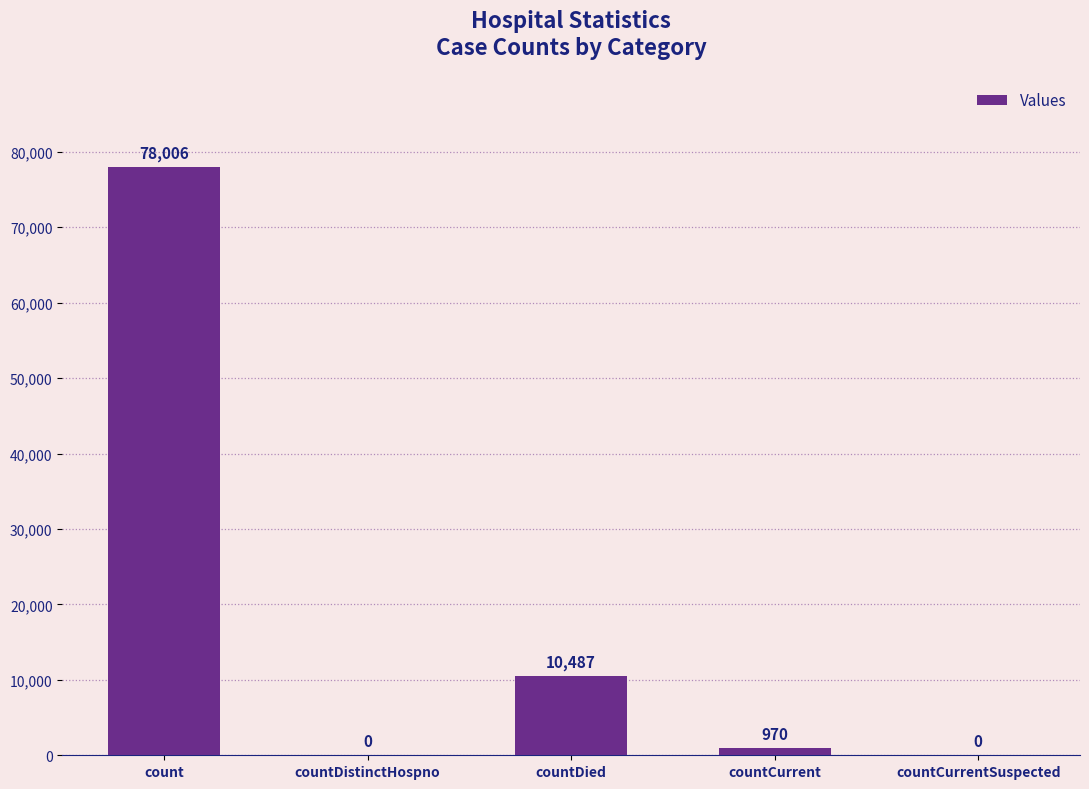

Does the chart contain stacked bars?

No